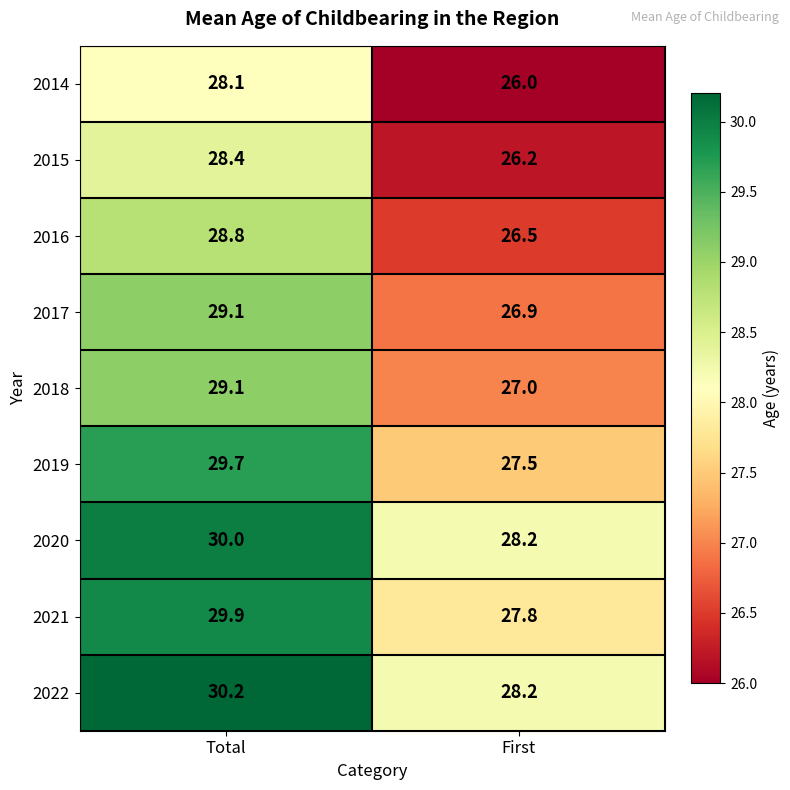

What is the maximum value for 2022?

30.2